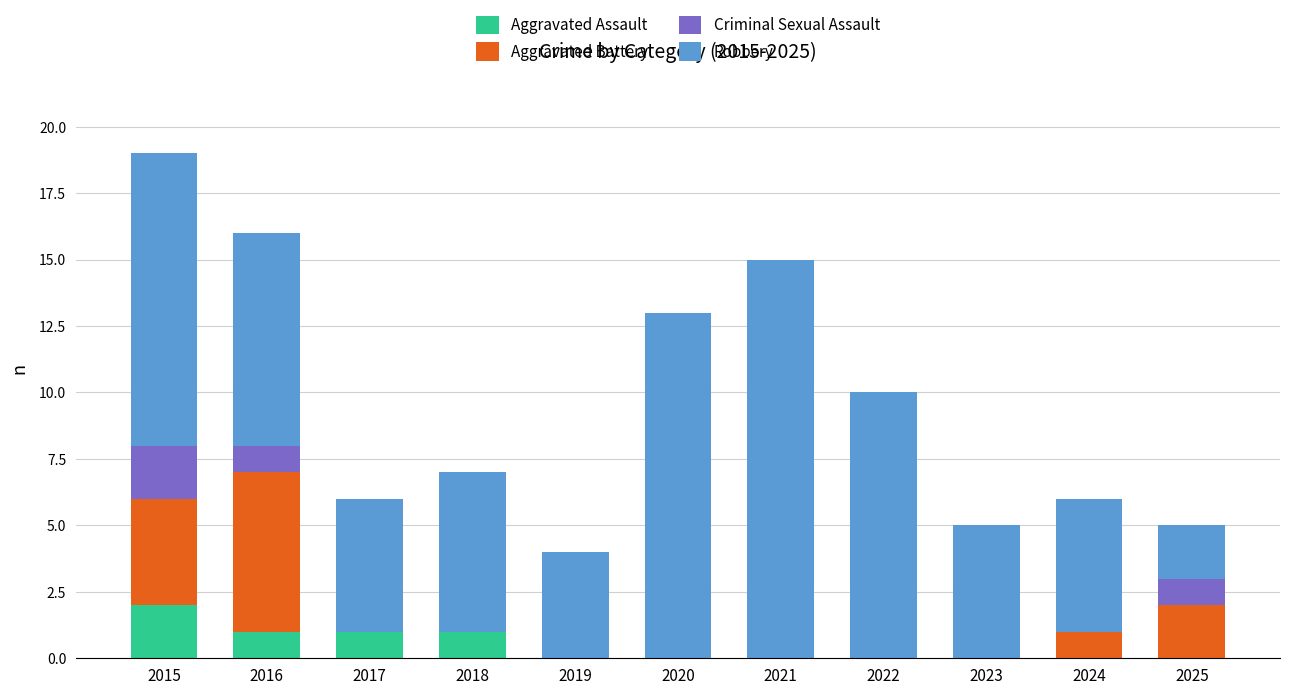

What is the total value across all series at 2016?

16